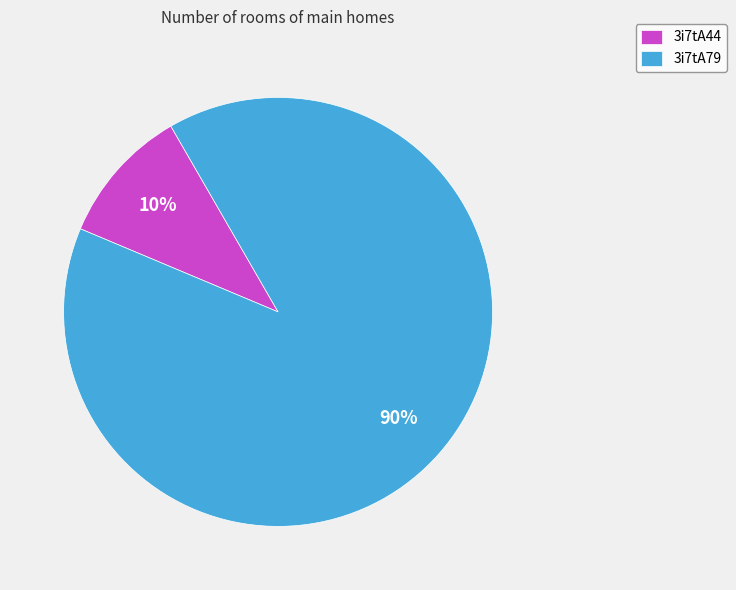

Rank the categories by value from lowest to highest.

3i7tA44, 3i7tA79